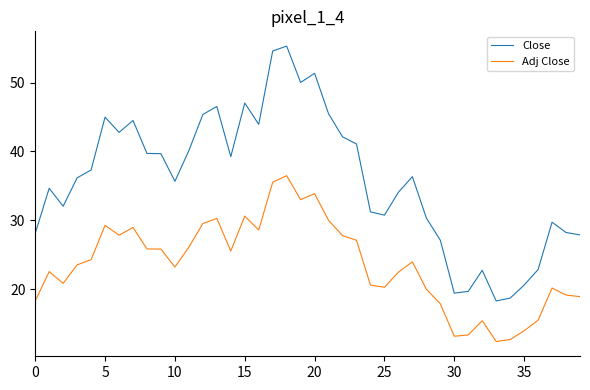

Which series has the largest total across all categories?

Close